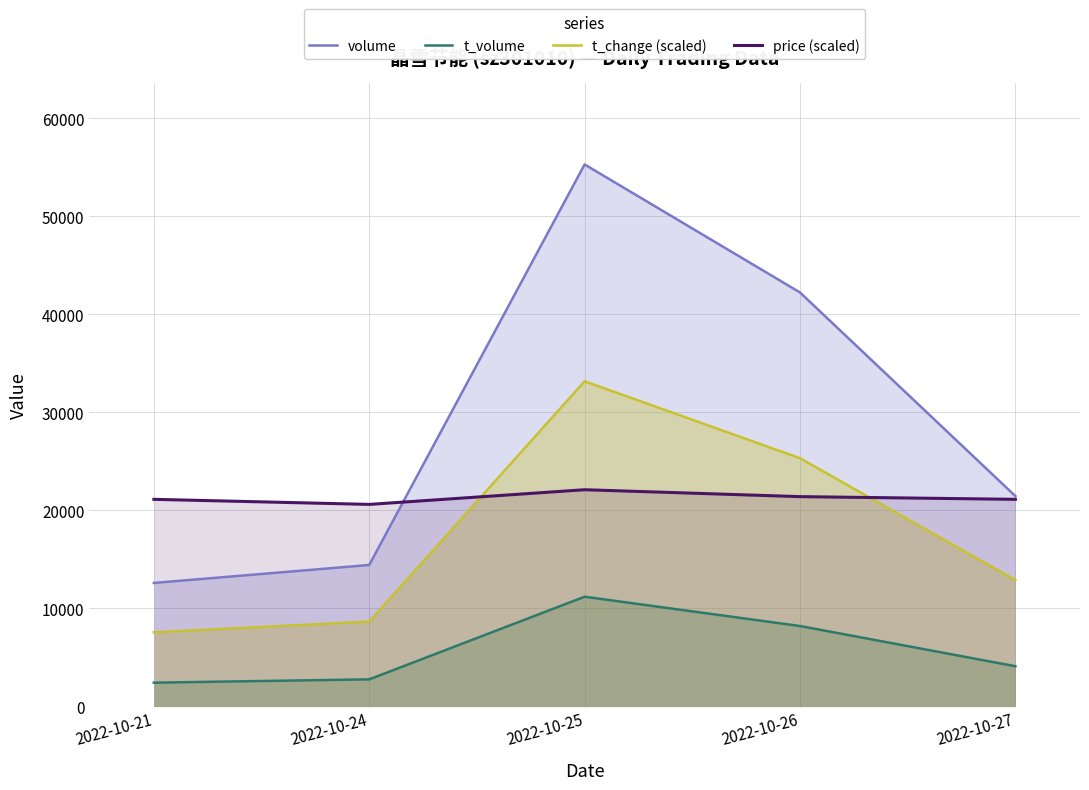

Reading right to left, transcribe all the data shown in this chart.

volume: 2022-10-27=21458.0	2022-10-26=42218.0	2022-10-25=55270.0	2022-10-24=14435.0	2022-10-21=12604.0
t_volume: 2022-10-27=4113.0	2022-10-26=8212.0	2022-10-25=11200.0	2022-10-24=2775.0	2022-10-21=2436.0
t_change (scaled): 2022-10-27=12887.9	2022-10-26=25319.8	2022-10-25=33162.0	2022-10-24=8662.9	2022-10-21=7568.6
price (scaled): 2022-10-27=21128.6	2022-10-26=21403.7	2022-10-25=22108.0	2022-10-24=20611.4	2022-10-21=21128.6